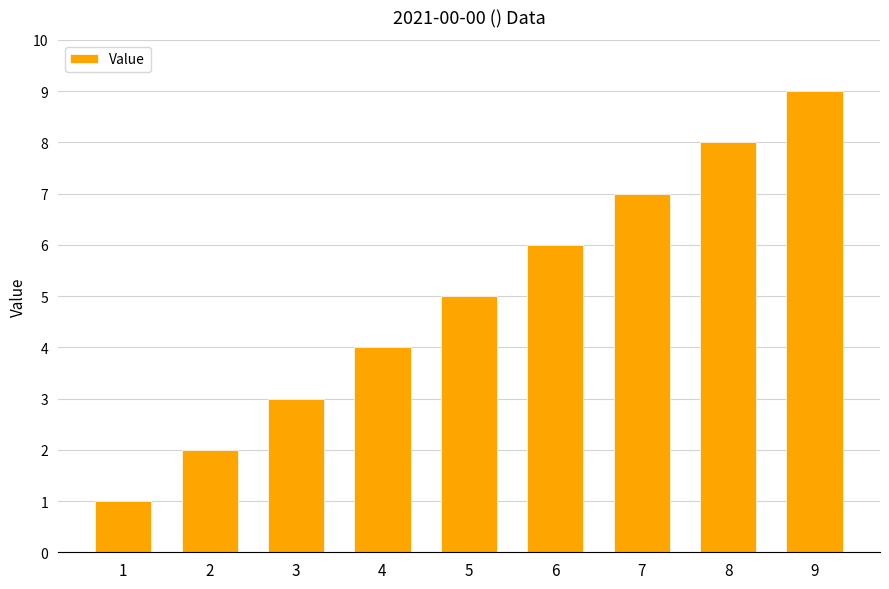

Between 9 and 5, which is larger?

9